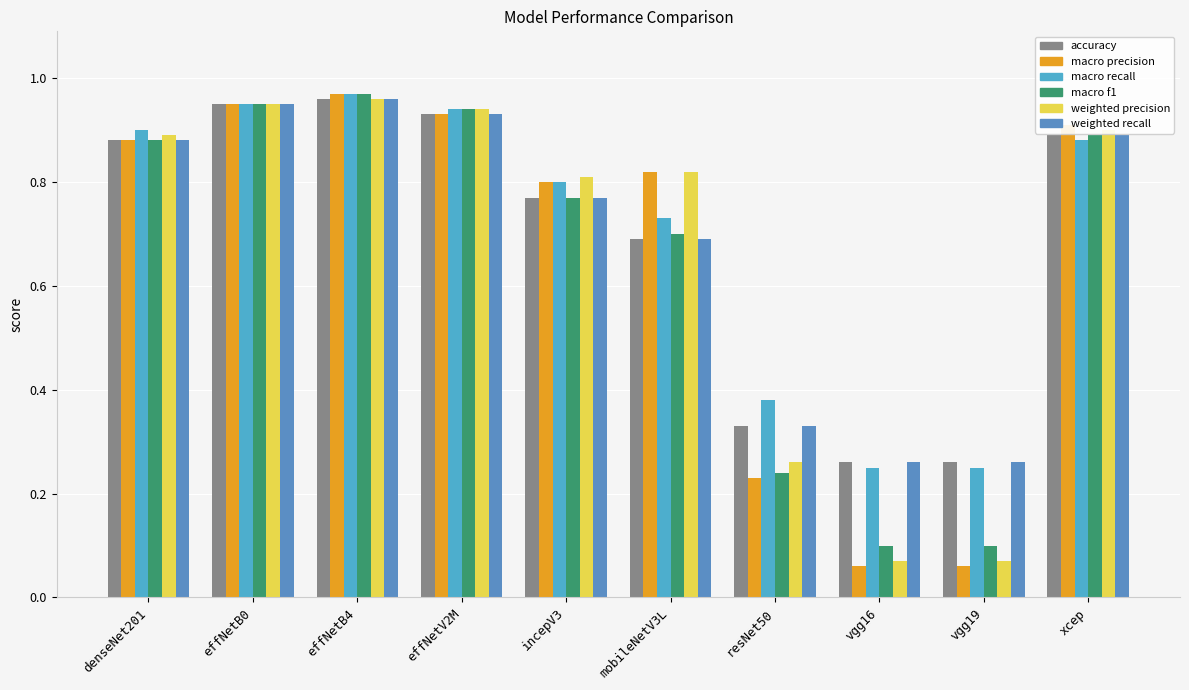

What is the label of the 8th bar from the right?

effNetB4